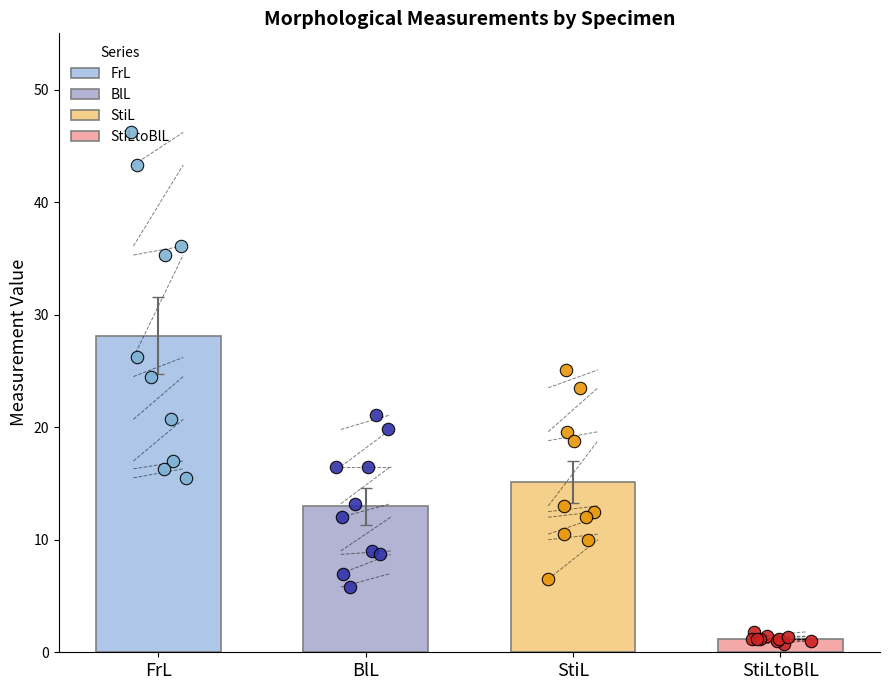

Which series reaches the maximum Y coordinate?

FrL